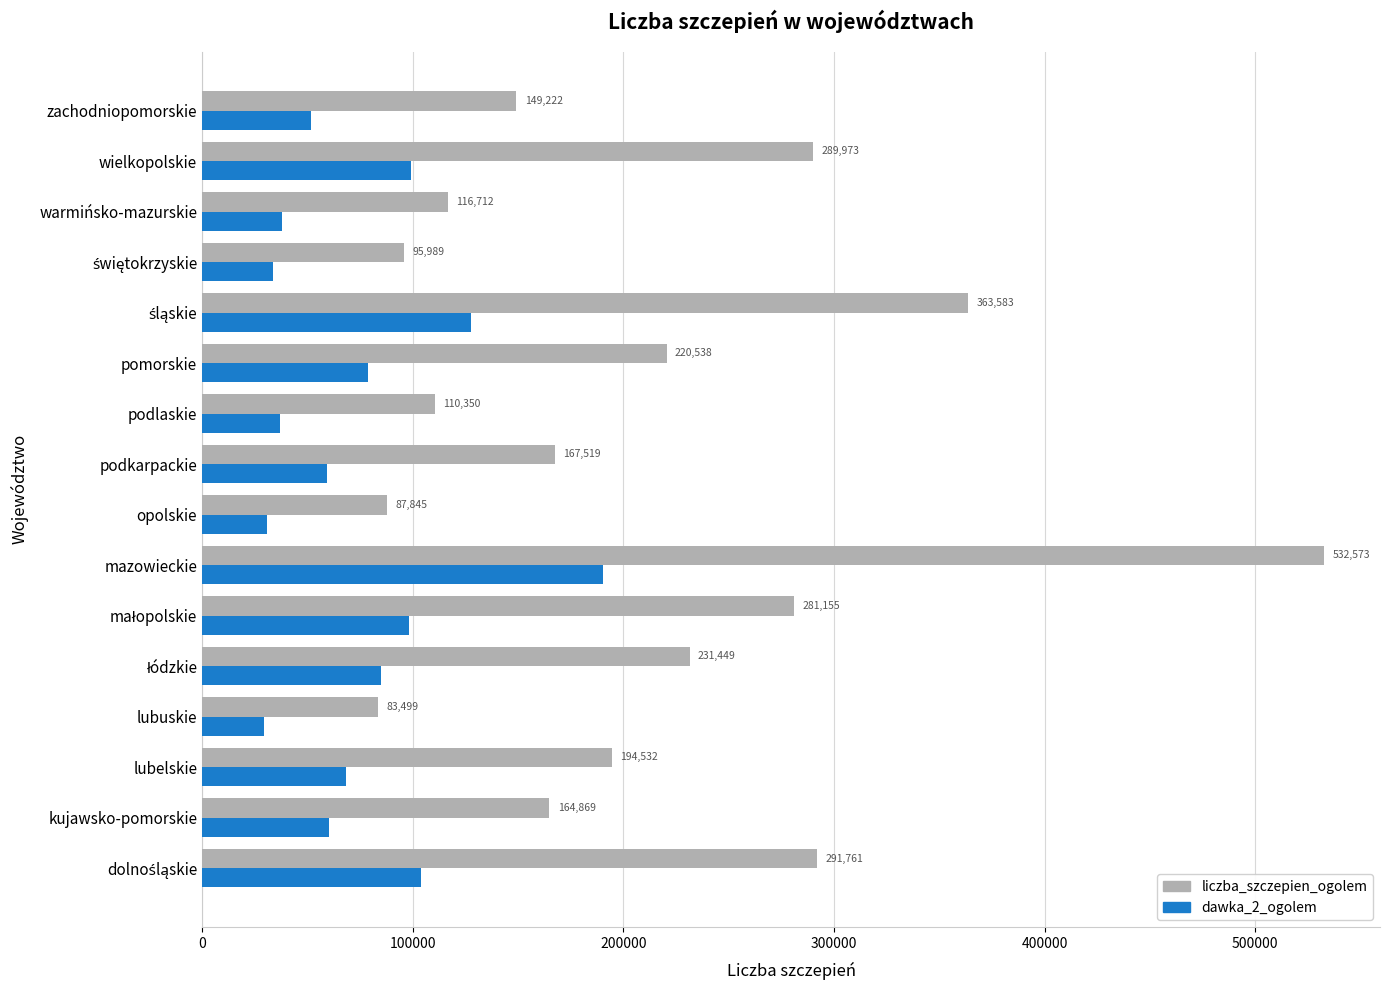

Count the number of categories in the chart.

16